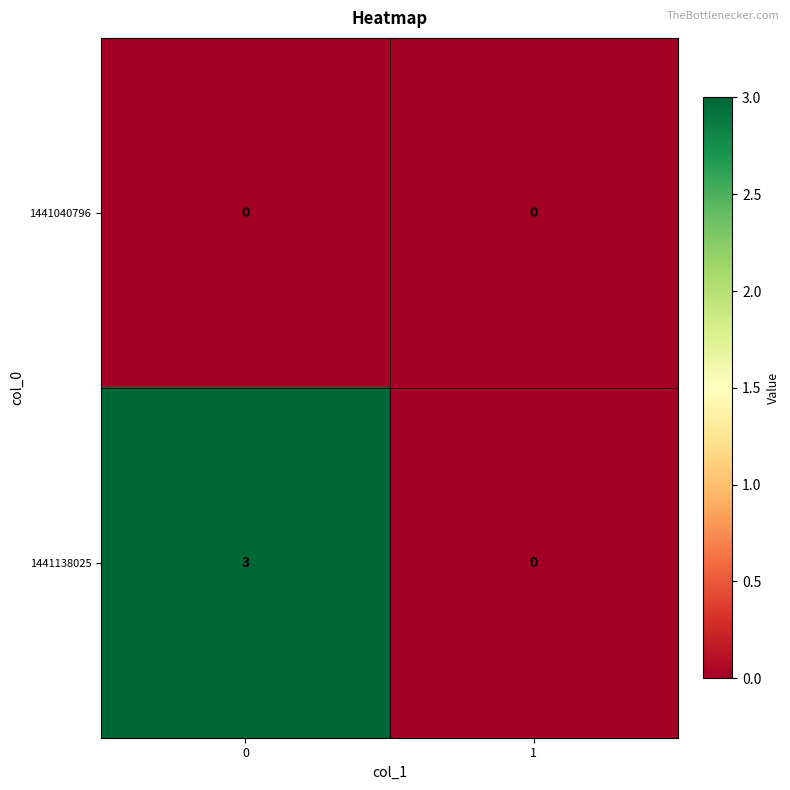

What is the sum of the 1441138025 values at 1 and 0?

3